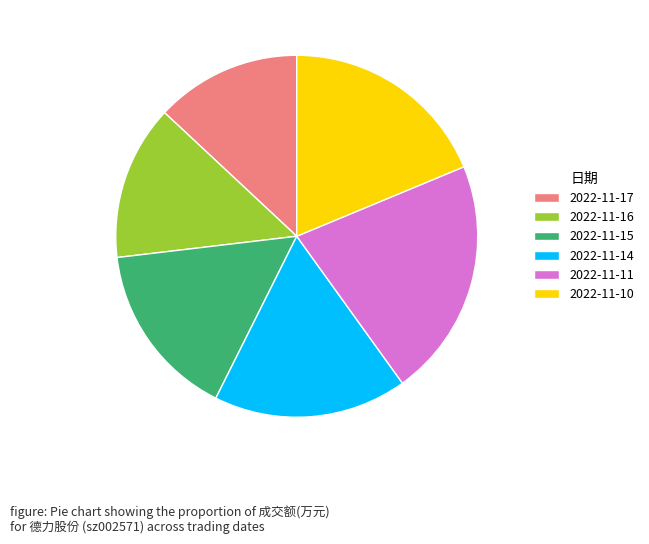

Is the sum of 2022-11-16 and 2022-11-15 greater than half?

No